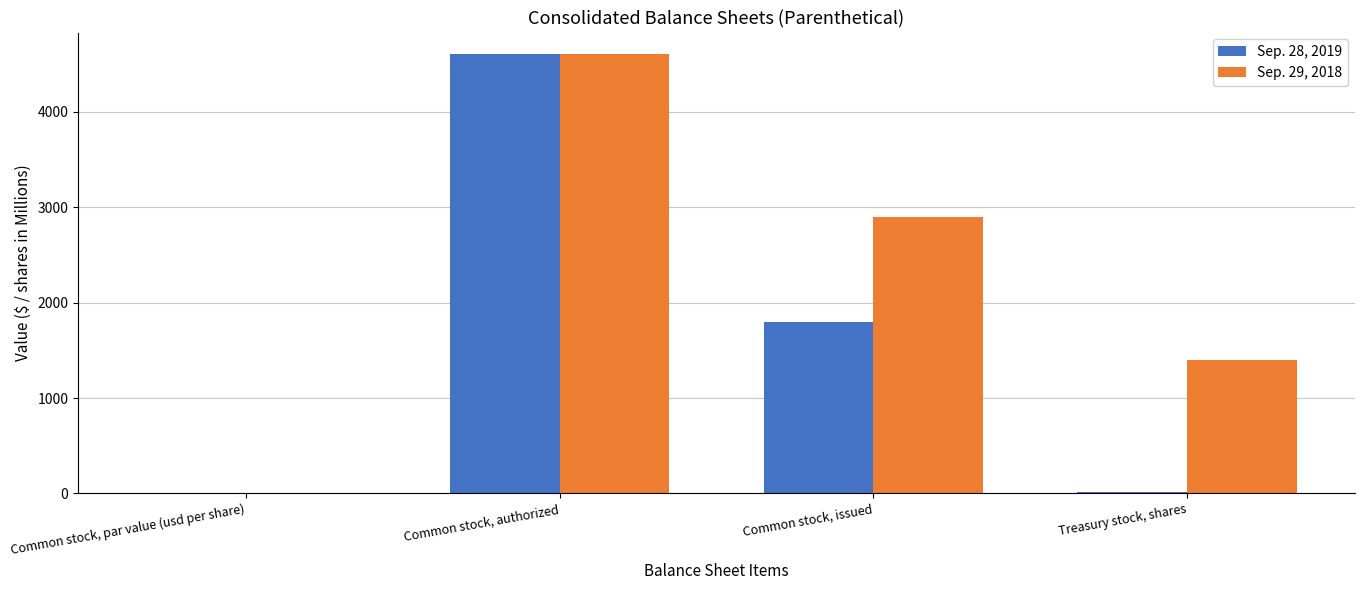

Count the number of categories in the chart.

4